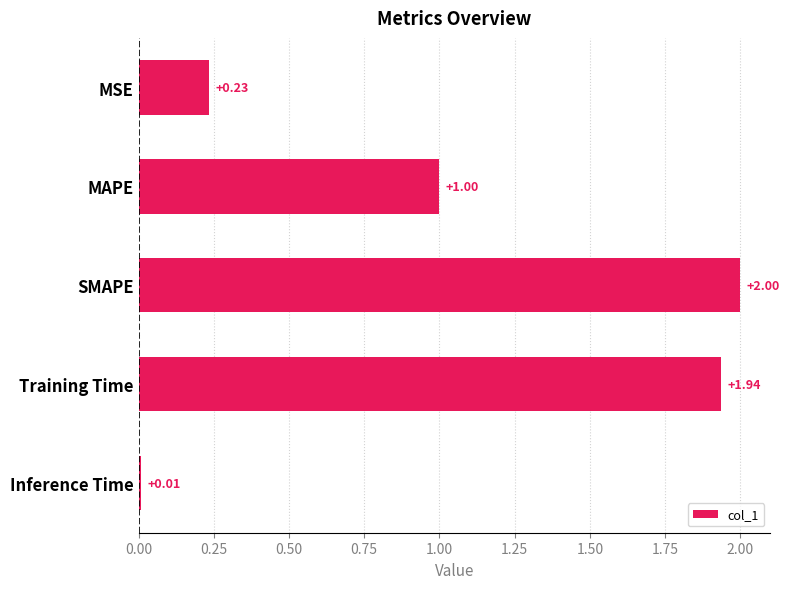

Are the bars horizontal?

Yes